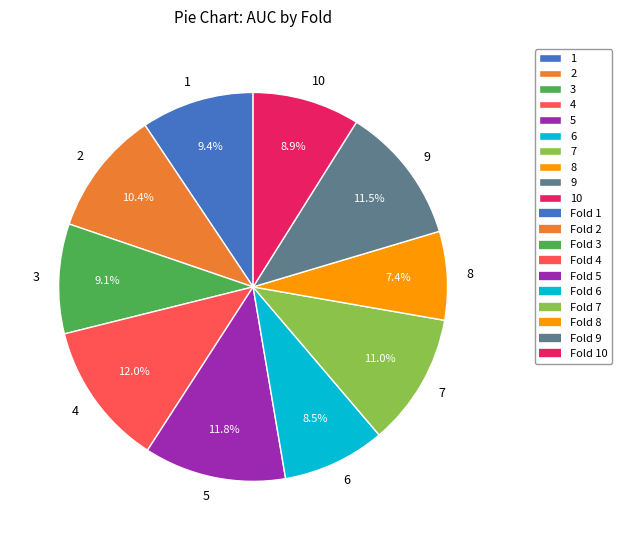

What is the smallest slice in the pie chart?

8